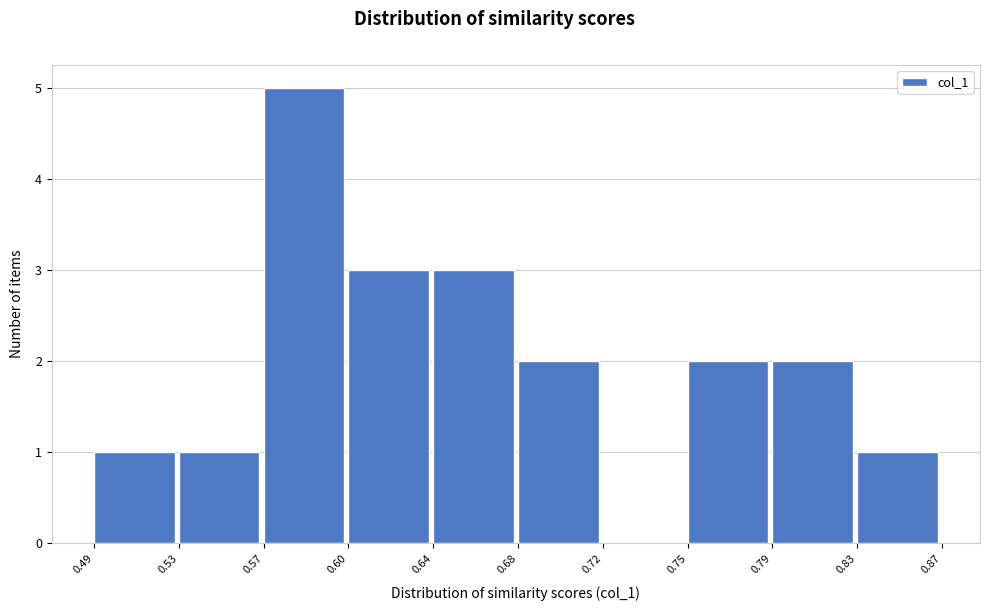

Reading left to right, transcribe all the data shown in this chart.

0.49=1	0.53=1	0.57=5	0.60=3	0.64=3	0.68=2	0.72=0	0.75=2	0.79=2	0.83=1